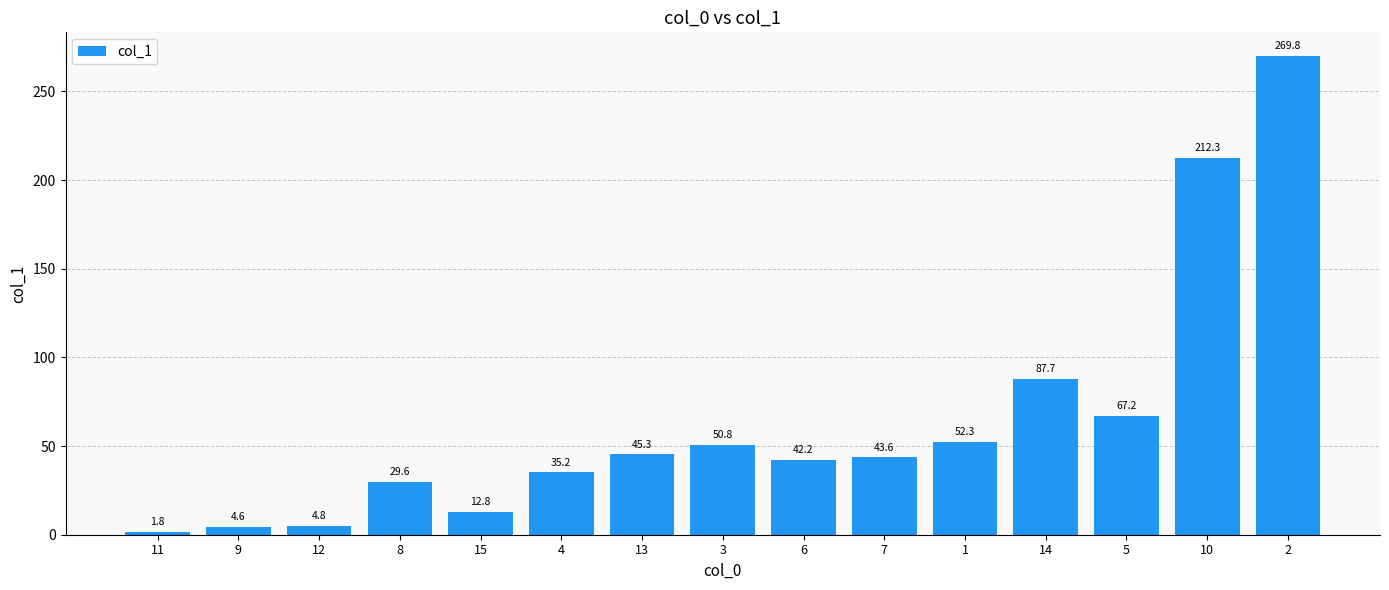

Are the bars horizontal?

No